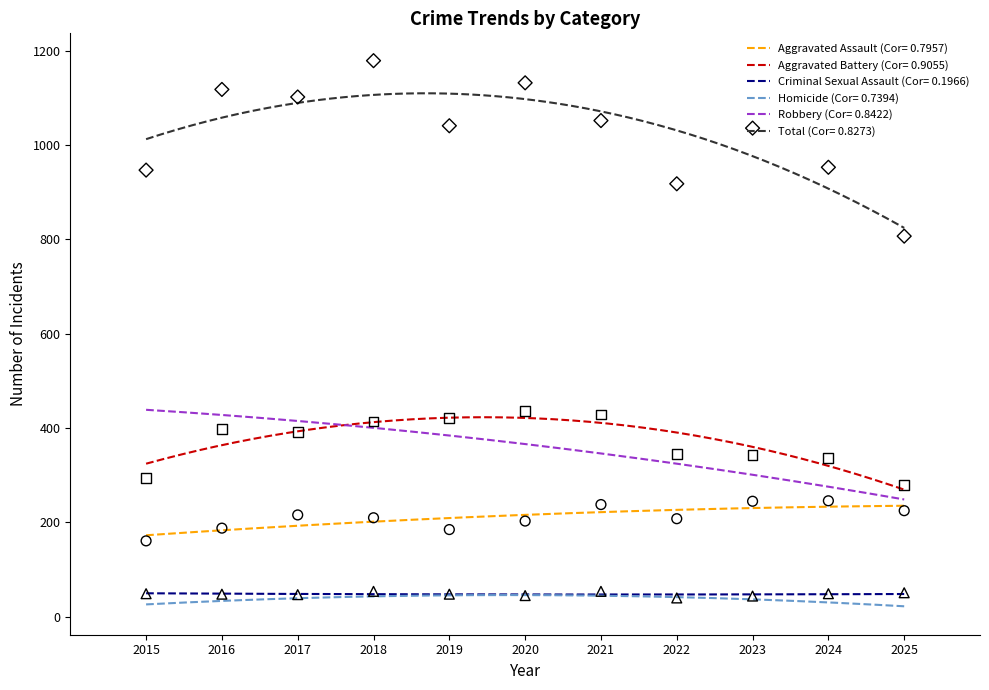

Is the value of Robbery at 2017 greater than the value of Aggravated Battery at 2024?

Yes